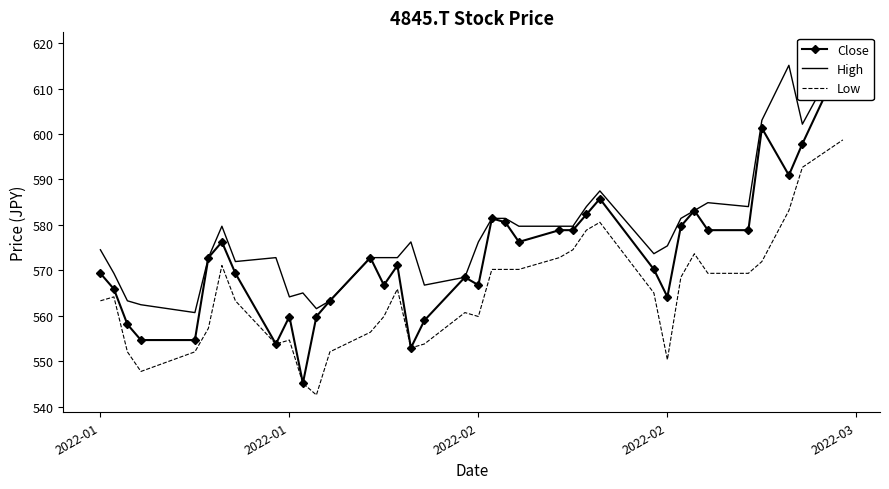

True or false: High and Low intersect in this chart.

False